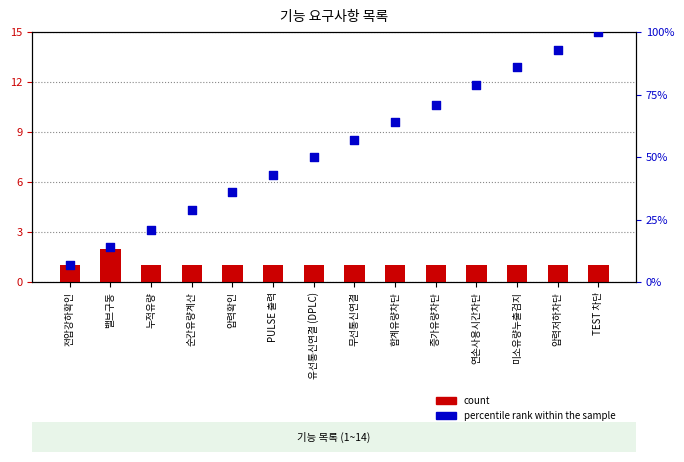

Which series contains the highest Y value?

percentile rank within the sample